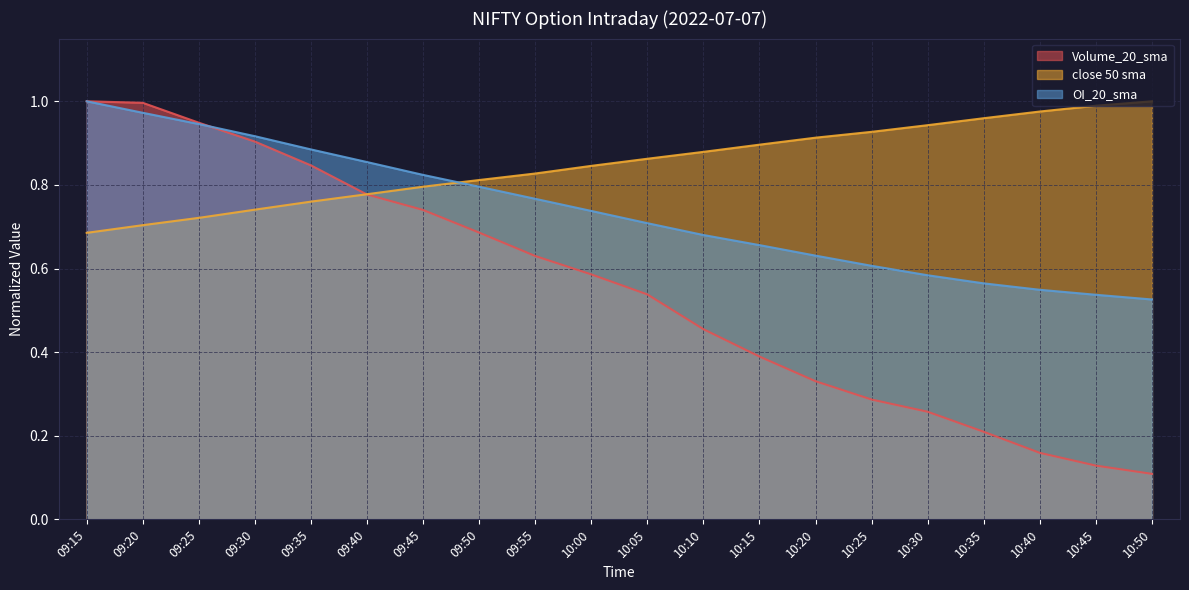

What is the spread (max minus min) of values at 10:20?

0.6